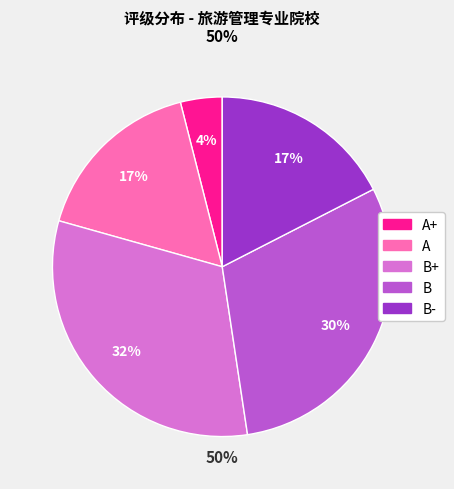

What is the change in value from A to B?

+13